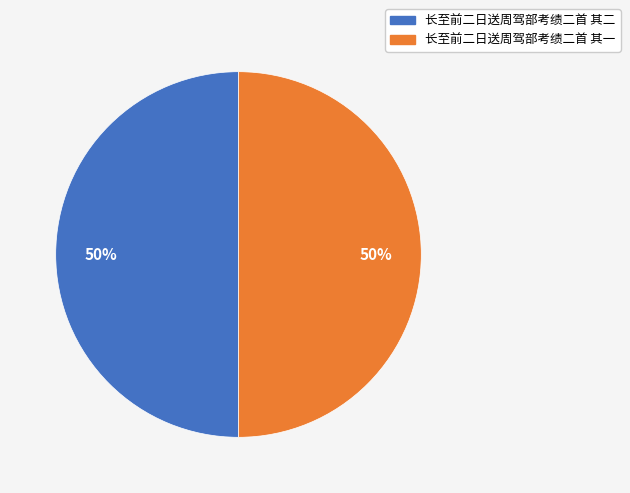

To the nearest percent, what percentage of the pie is 长至前二日送周驾部考绩二首 其二?

50%